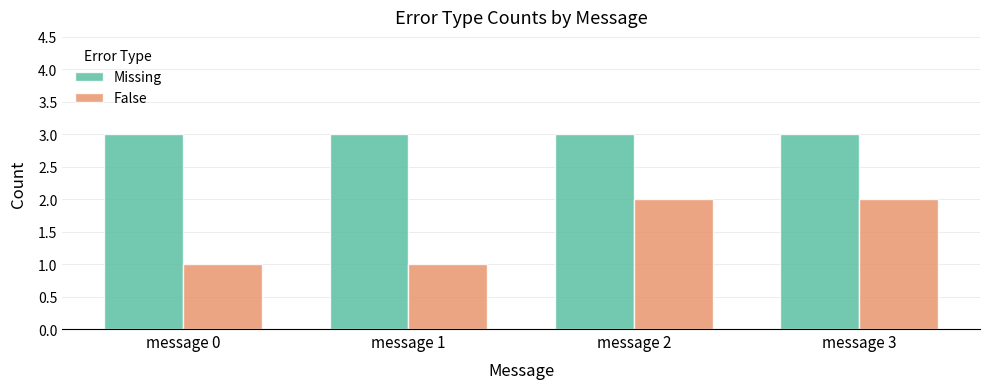

What are all the series names shown in the legend?

Missing, False